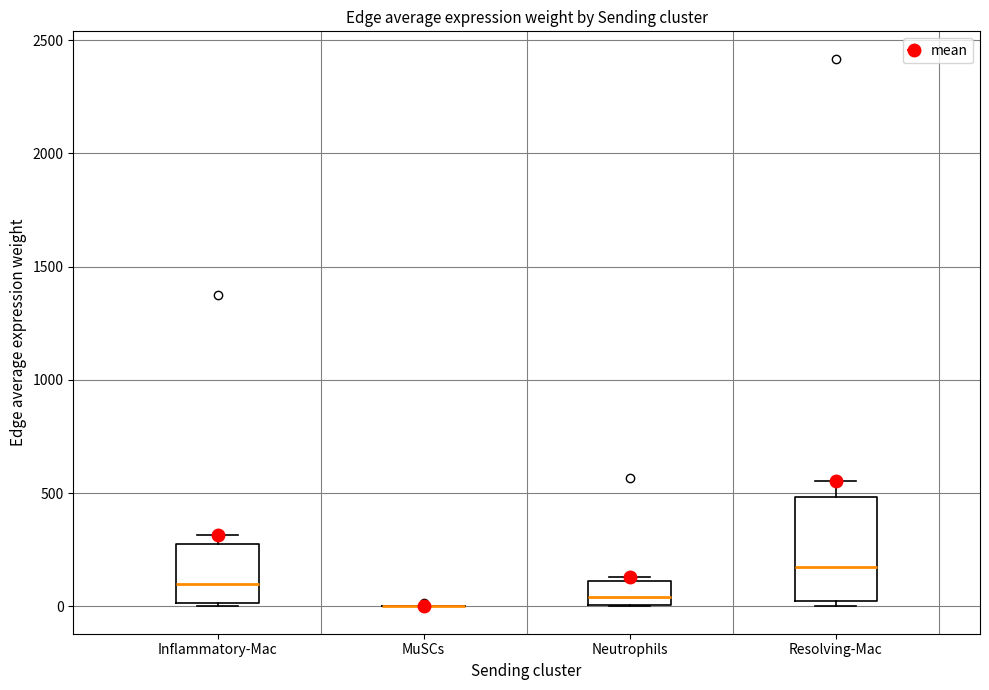

Reading left to right, transcribe this box plot: for each box, give where its median line is, the range the box spans, and where its two whiskers end, as read against the y-axis. The values are not printed on the chart, so give them approximately, as read against the axis.

Inflammatory-Mac: median 100, box 0 to 250, whiskers 0 to 300
MuSCs: box collapsed to a line at 0, whiskers 0 to 0
Neutrophils: median 50, box 0 to 100, whiskers 0 to 150
Resolving-Mac: median 150, box 0 to 500, whiskers 0 (just below the box's lower edge) to 550